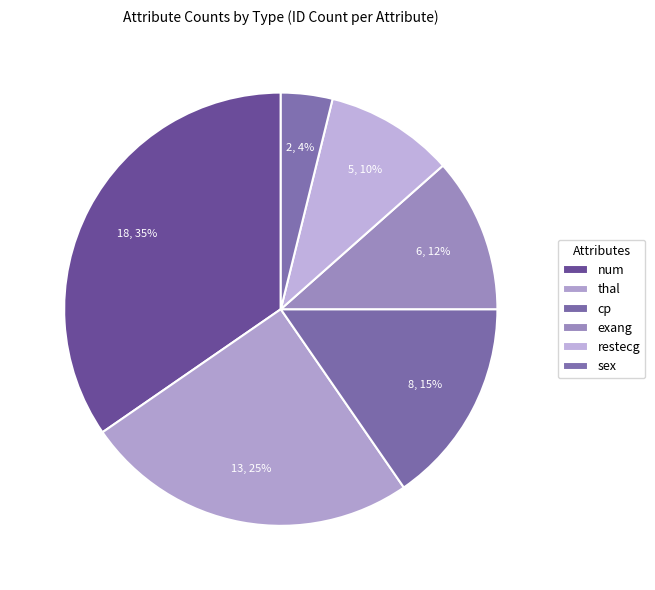

Count the number of slices in the pie.

6